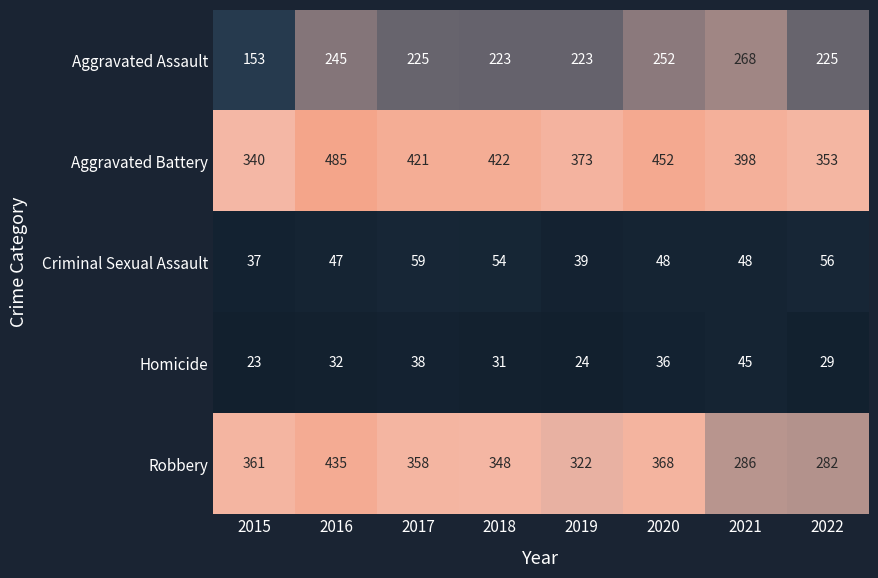

At which label does Aggravated Battery first exceed 421?

2016